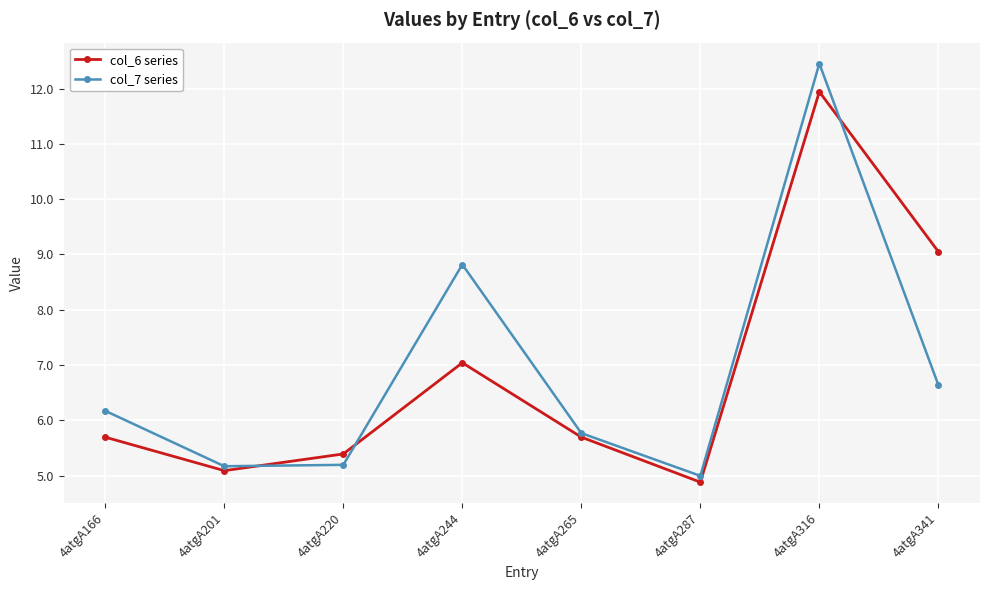

What are all the series names shown in the legend?

col_6 series, col_7 series